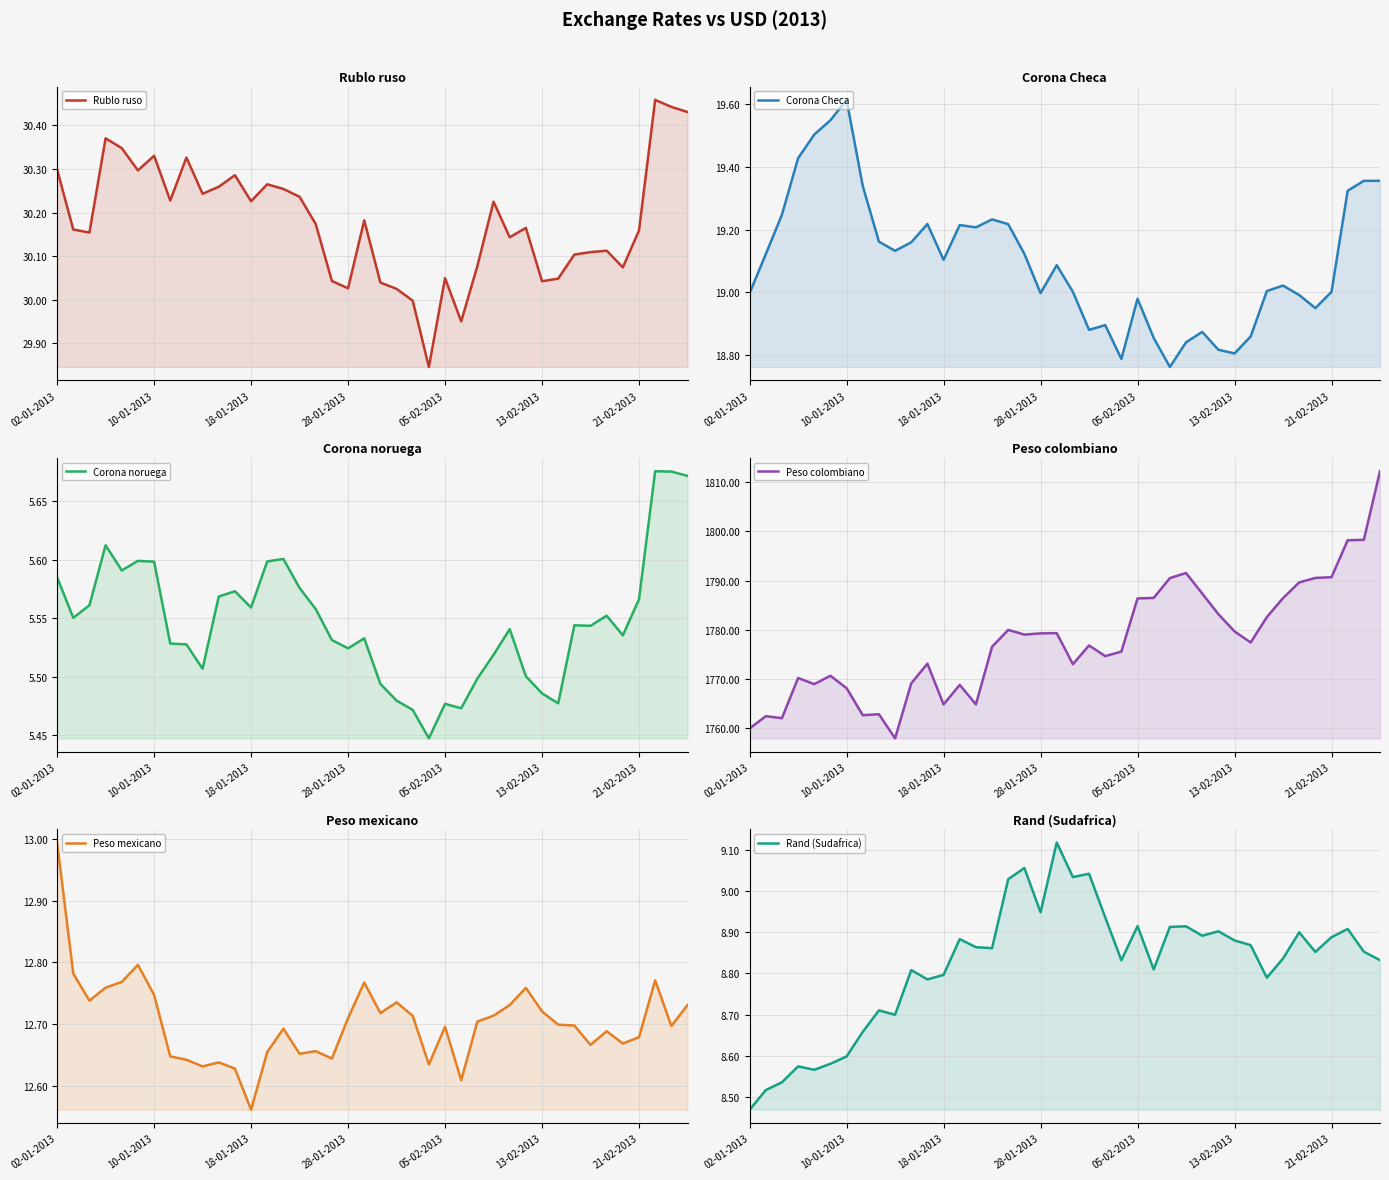

At 13-02-2013, list the series in order from smallest to largest.

Corona noruega, Rand (Sudafrica), Peso mexicano, Corona Checa, Rublo ruso, Peso colombiano